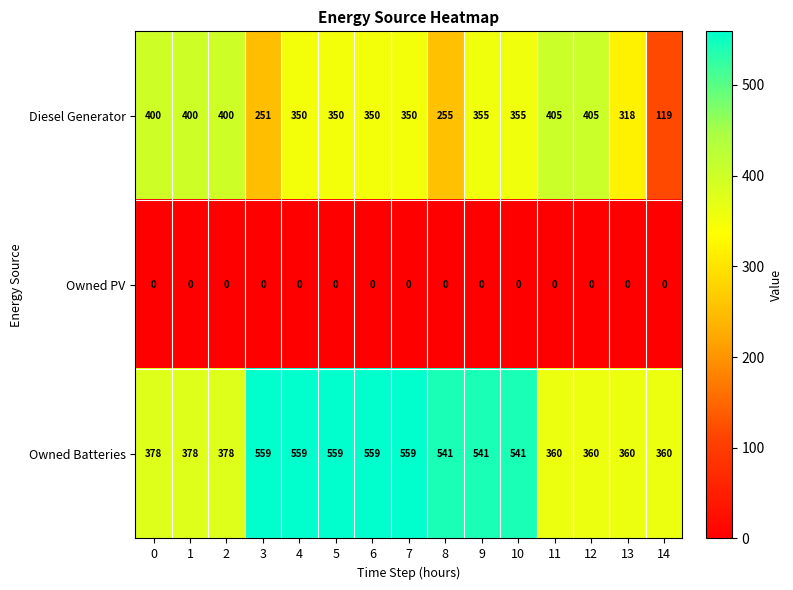

What is the spread (max minus min) of values at 2?

400